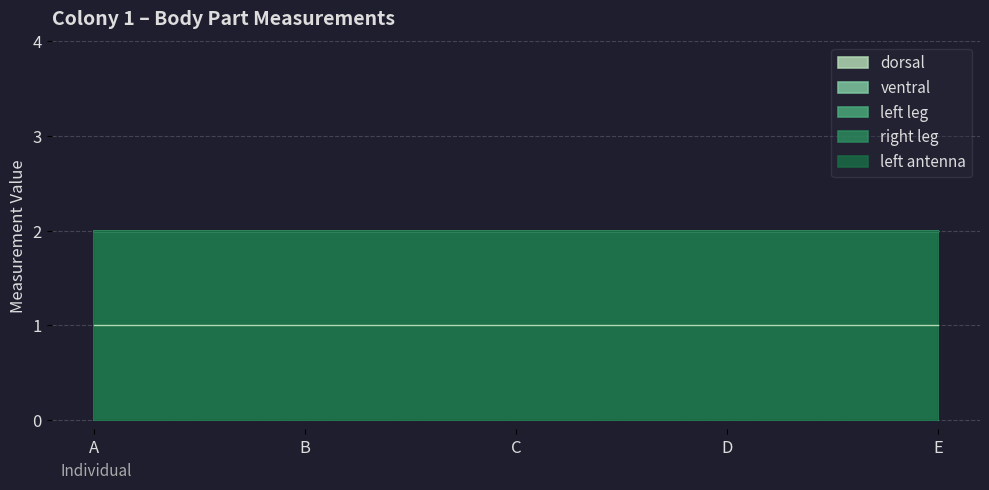

True or false: right leg and left antenna cross at least once.

False